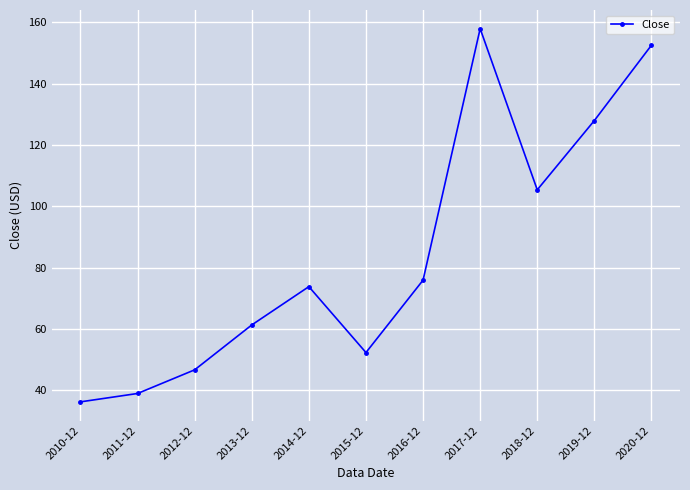

What is the change in value from 2010-12 to 2012-12?

+10.4